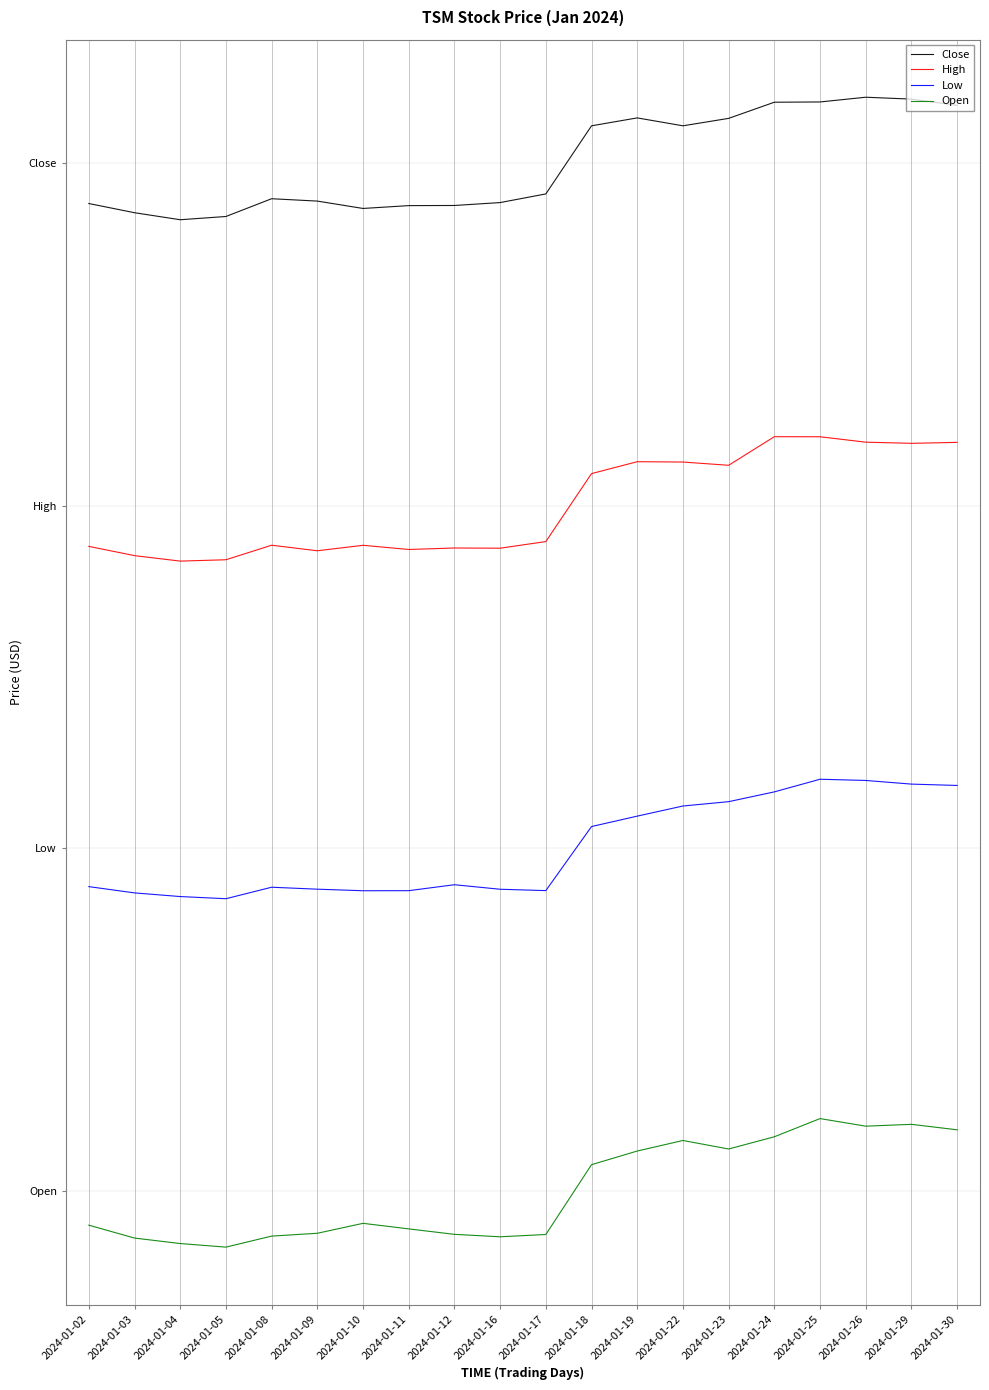

True or false: Close and Open cross at least once.

False